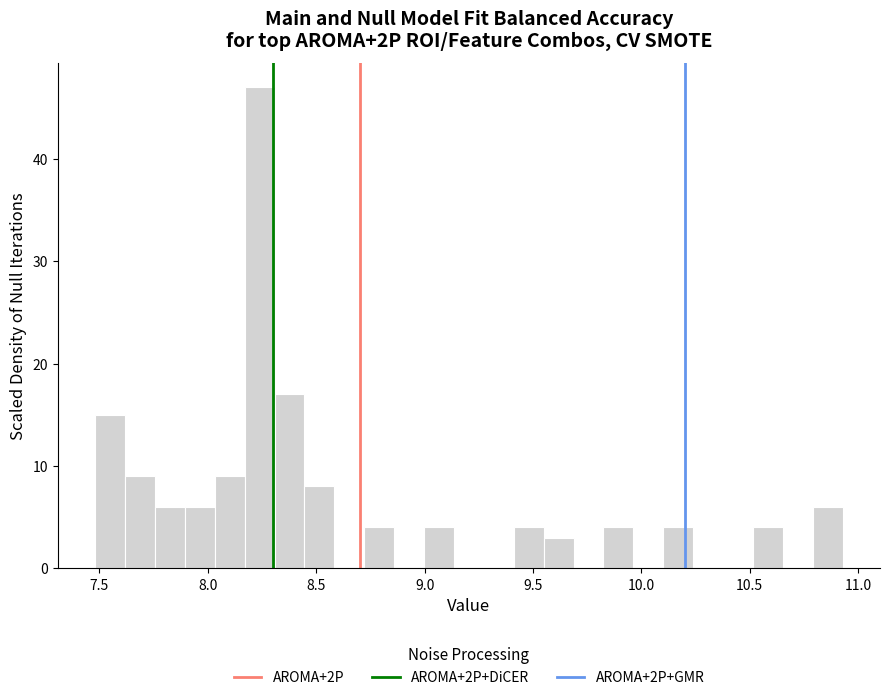

Around what value on the x-axis is the tallest bar? Give the approximate position of its centre, as read against the axis.

8.25